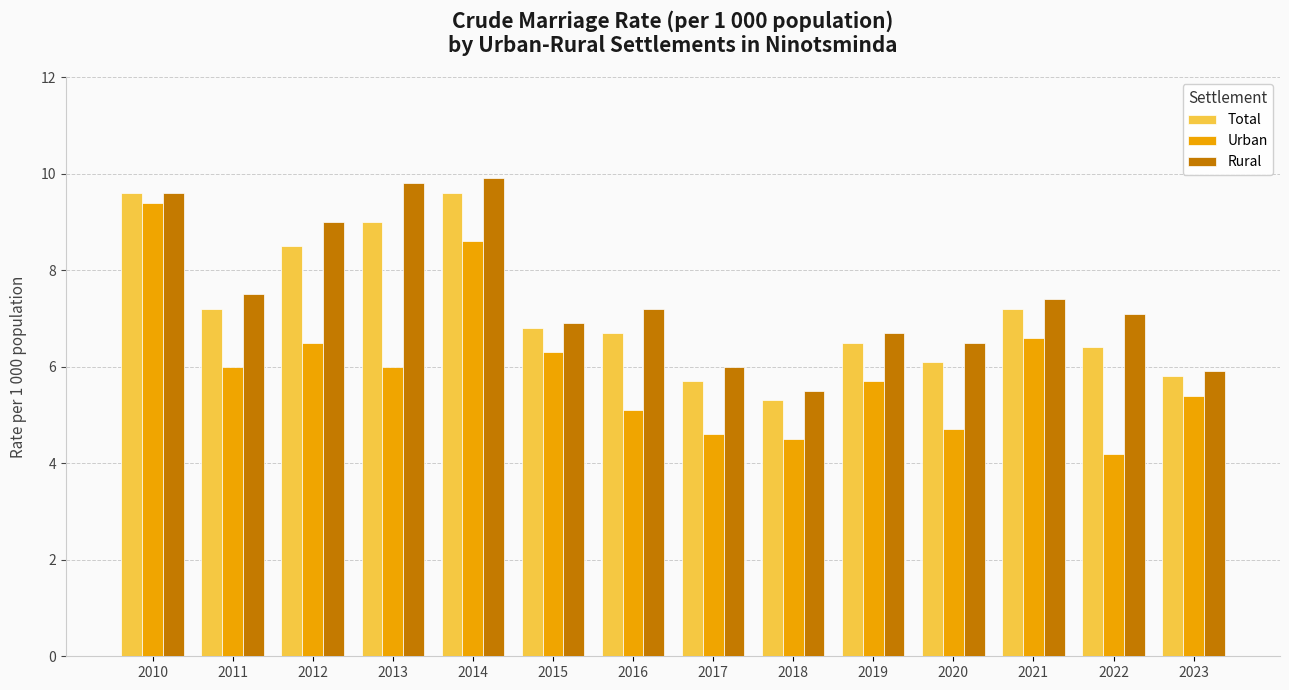

Rank the series by their maximum value, from lowest to highest.

Urban, Total, Rural